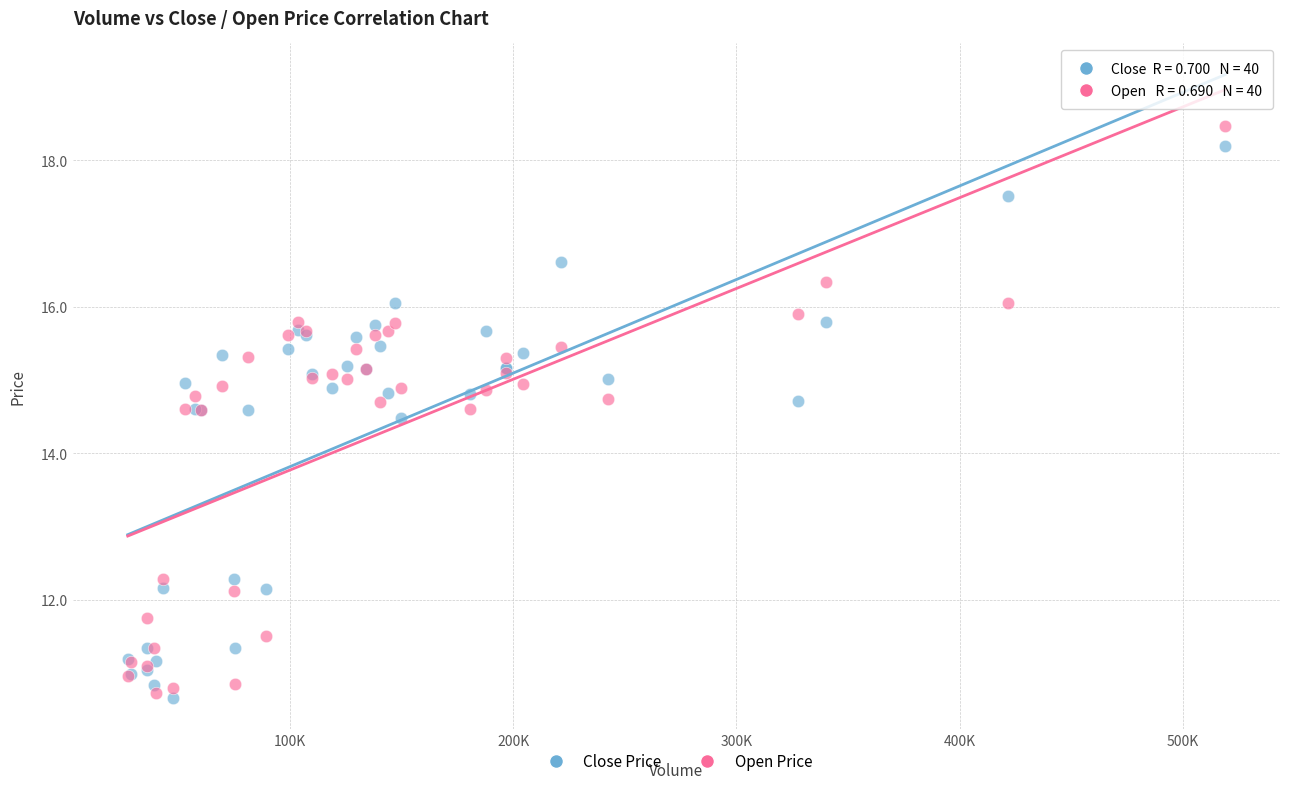

Across all series, what Y value is closest to 14?

14.5